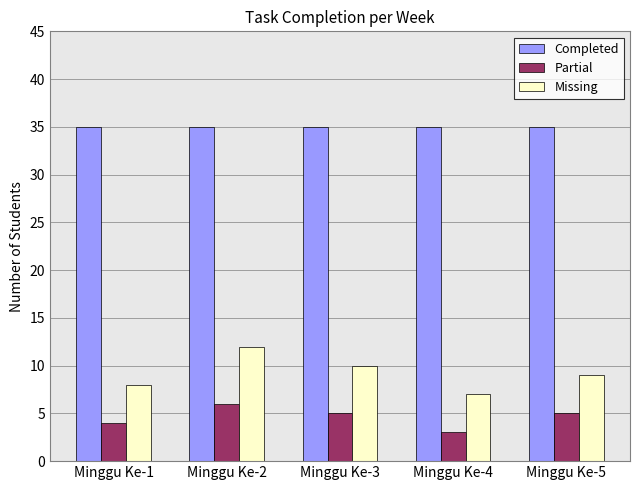

Reading left to right, transcribe all the data shown in this chart.

Completed: 35	35	35	35	35
Partial: 4	6	5	3	5
Missing: 8	12	10	7	9